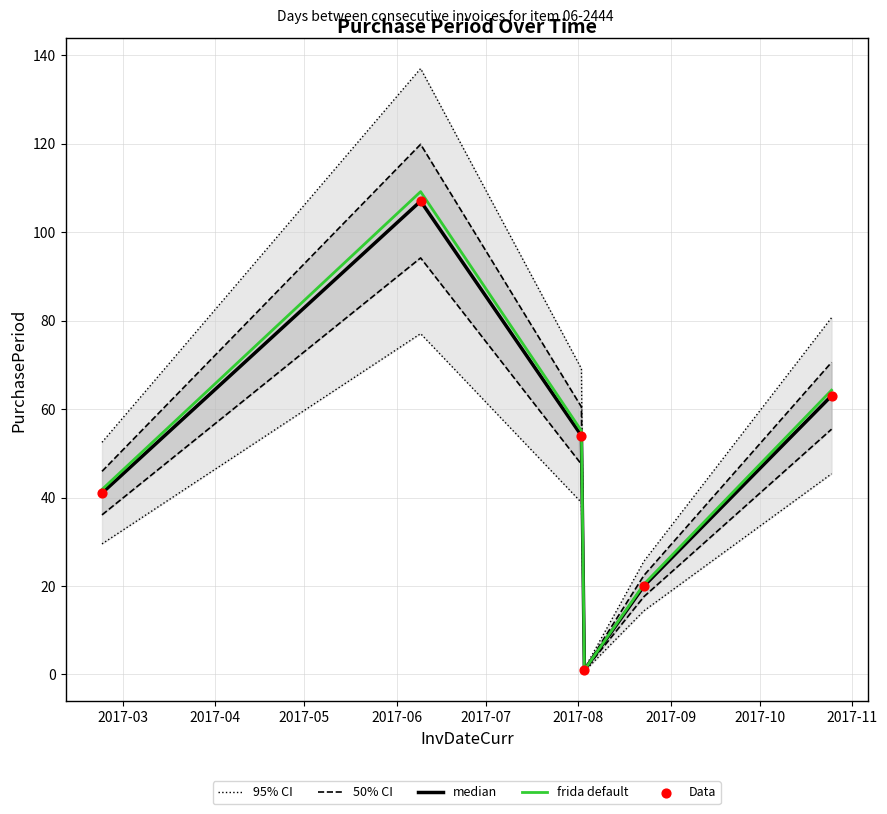

At how many categories does at least one series exceed 1?

6